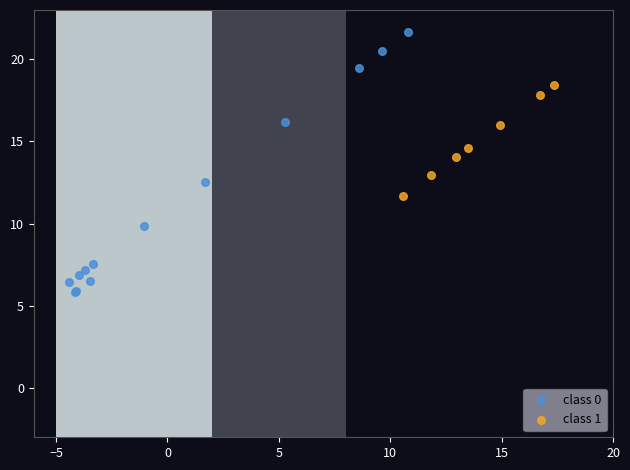

Which series reaches the minimum Y coordinate?

class 0